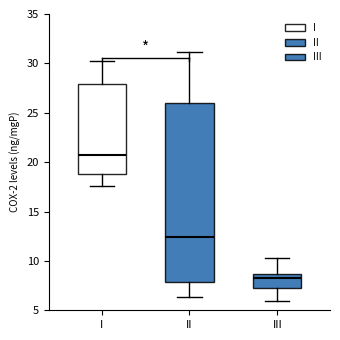

Reading left to right, transcribe this box plot: for each box, give where its median line is, the range the box spans, and where its two whiskers end, as read against the y-axis. The values are not printed on the chart, so give them approximately, as read against the axis.

I: median 20.5, box 19.0 to 28.0, whiskers 17.5 to 30.5
II: median 12.5, box 8.0 to 26.0, whiskers 6.5 to 31.0
III: median 8.0, box 7.0 to 8.5, whiskers 6.0 to 10.5